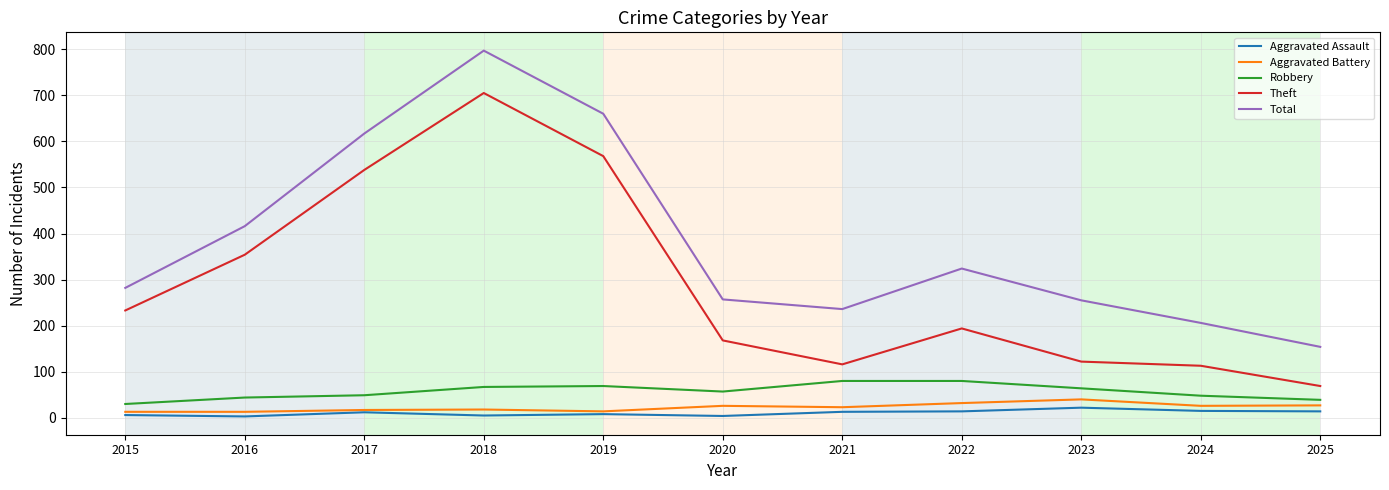

What is the sum of the Total values at 2023 and 2020?

512